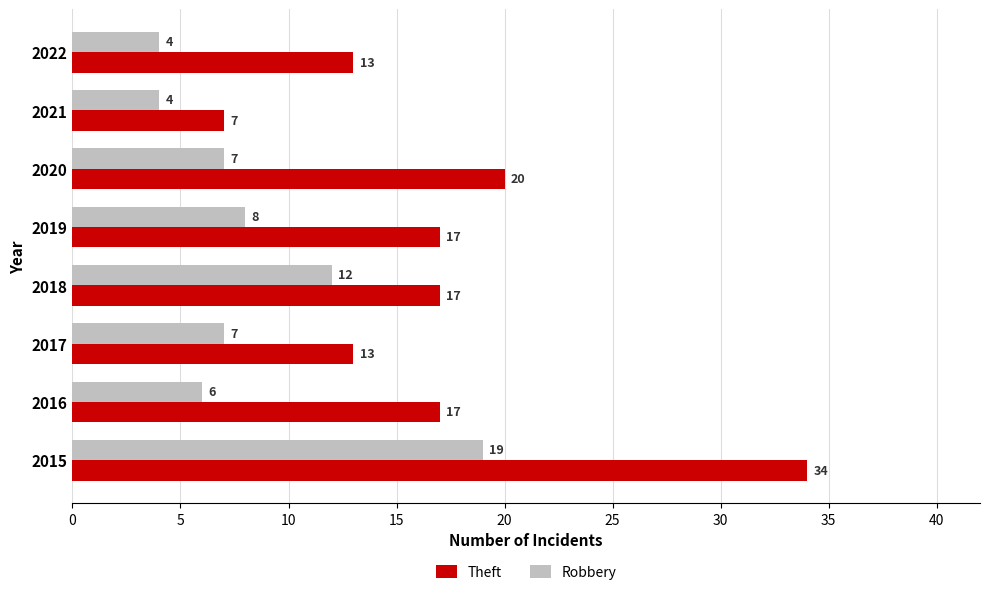

At how many categories does at least one series exceed 32?

1